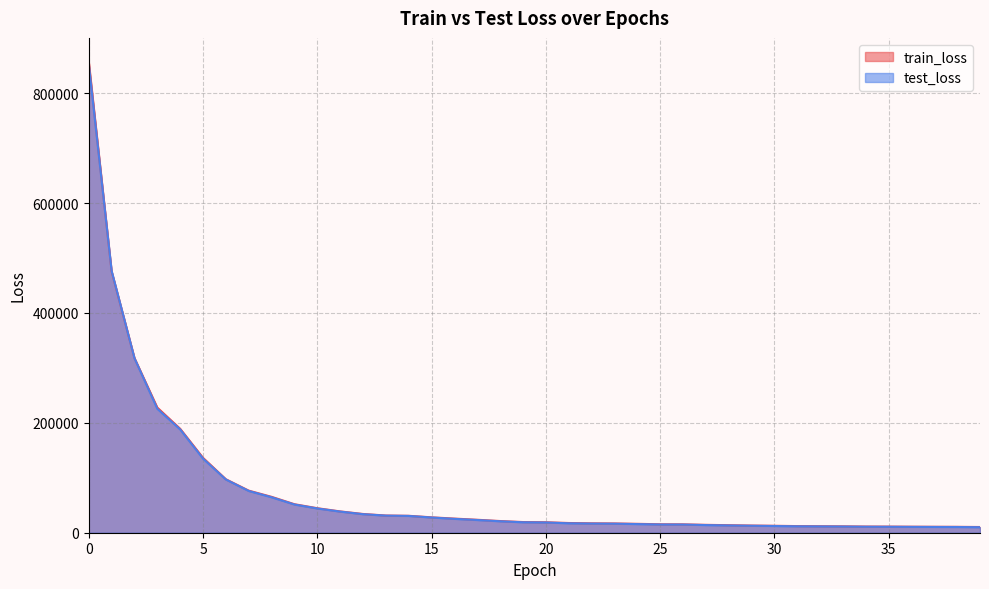

How many data points in train_loss are above 19416?

20